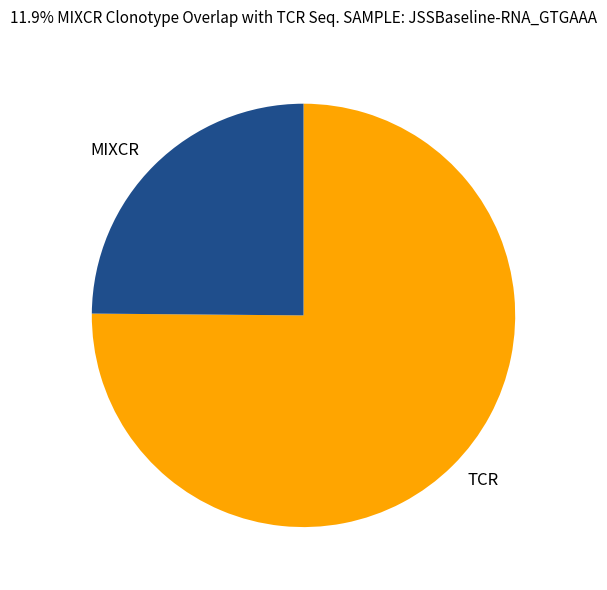

Which slice is the largest?

TCR